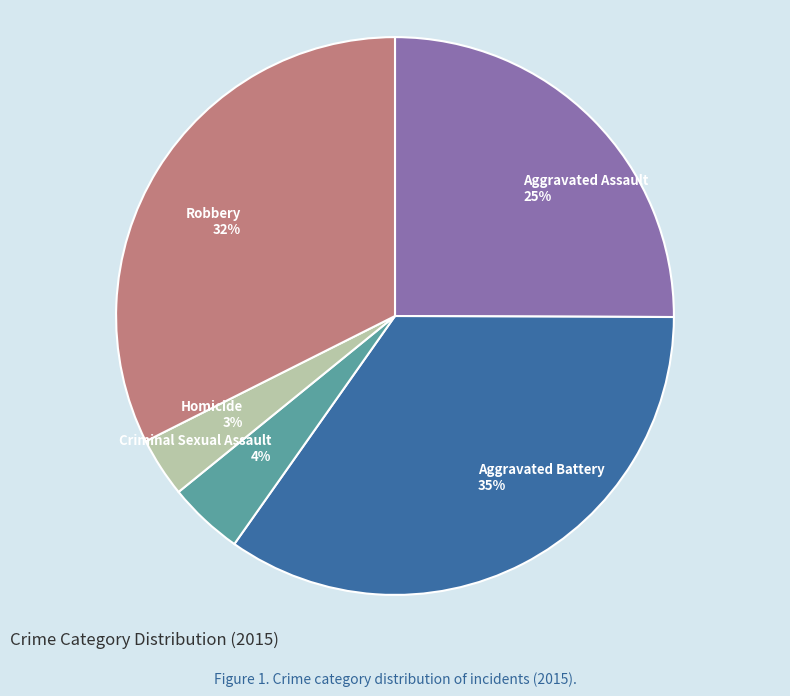

Which slice is the smallest?

Homicide